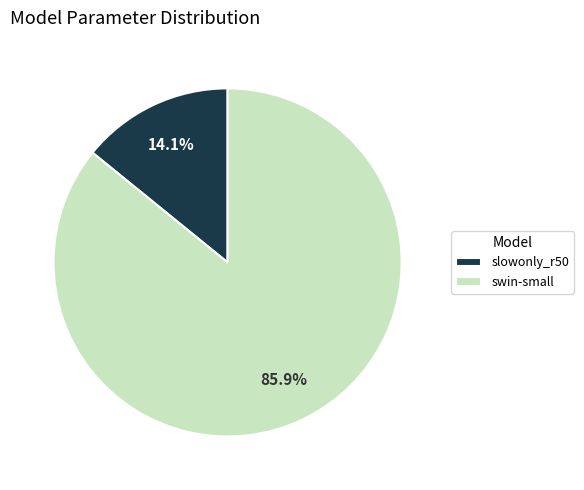

Which slice represents more than half of the pie?

swin-small